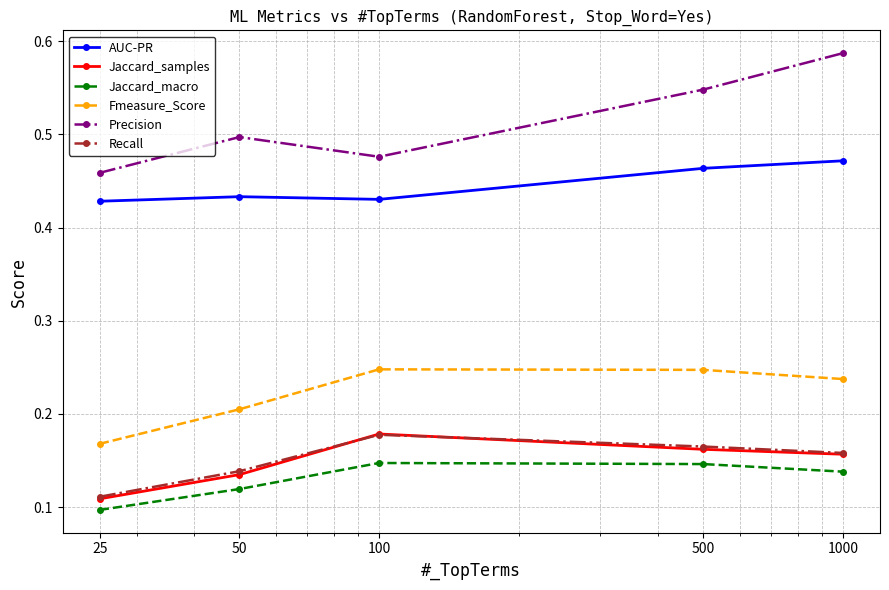

What are all the series names shown in the legend?

AUC-PR, Jaccard_samples, Jaccard_macro, Fmeasure_Score, Precision, Recall